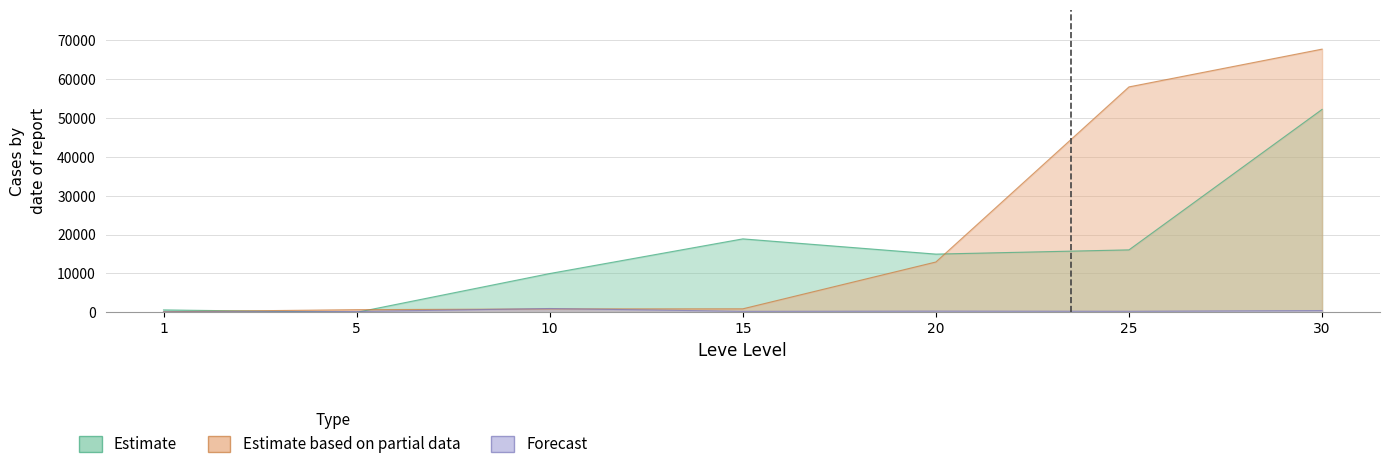

Reading left to right, what are all the values shown in this chart?

Estimate: 630	5	9990	18910	14990	16080	52220
Estimate based on partial data: 160	690	880	910	12960	58010	67730
Forecast: 113	220	990	270	330	287	467